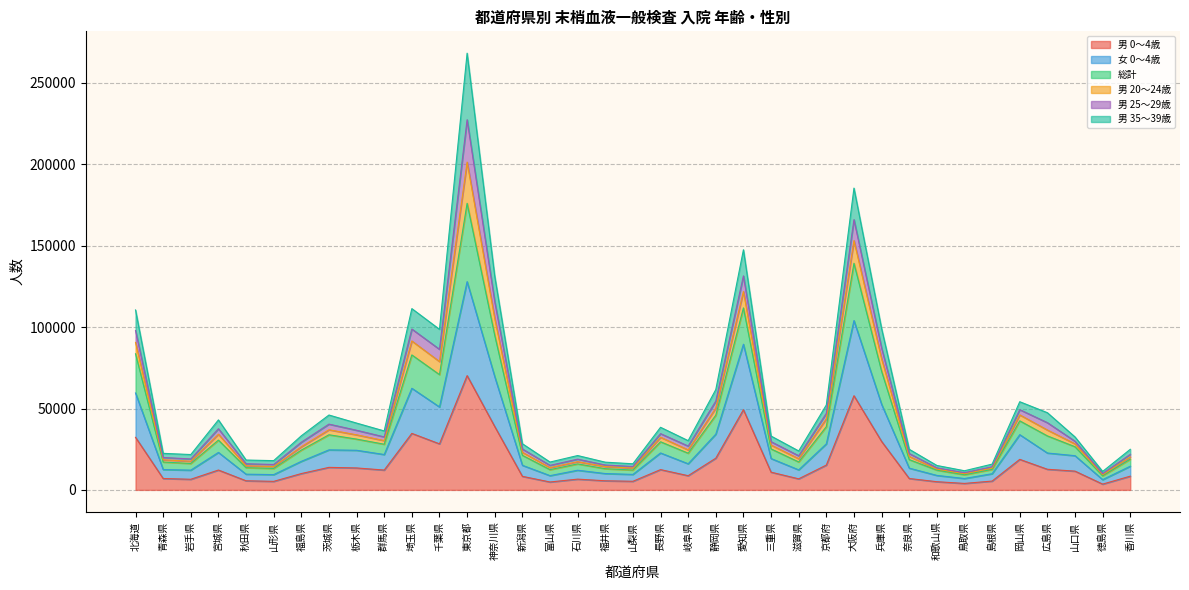

True or false: 男 20～24歳 and 男 0～4歳 intersect in this chart.

False